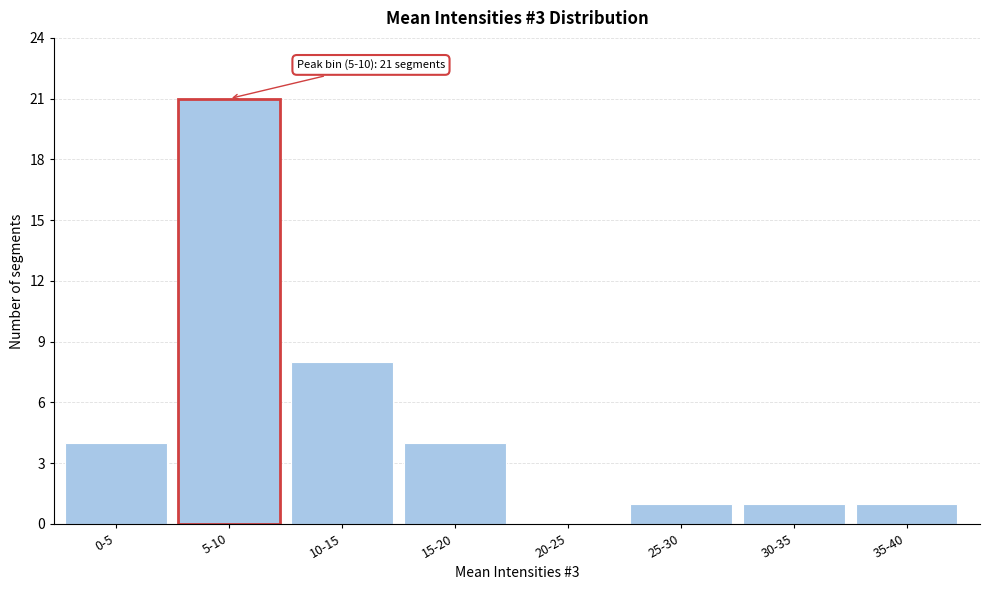

Reading left to right, transcribe all the data shown in this chart.

0-5=4	5-10=21	10-15=8	15-20=4	20-25=0	25-30=1	30-35=1	35-40=1